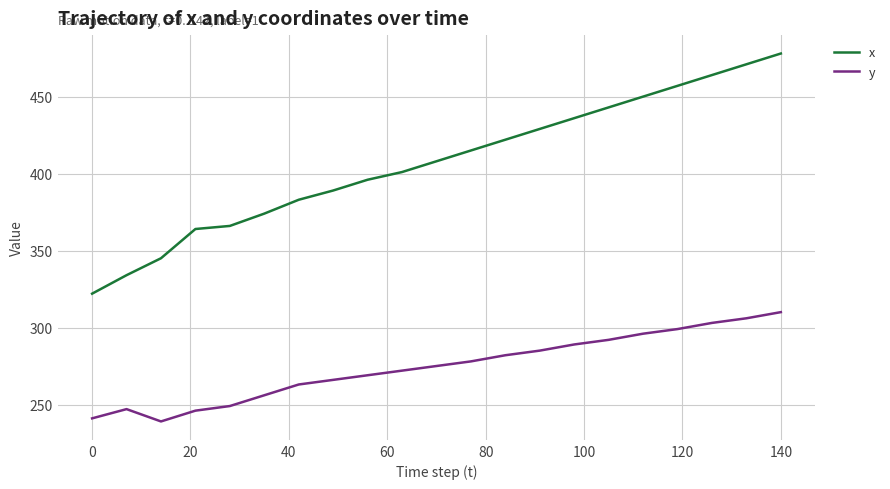

What is the sum of all y values?

5763